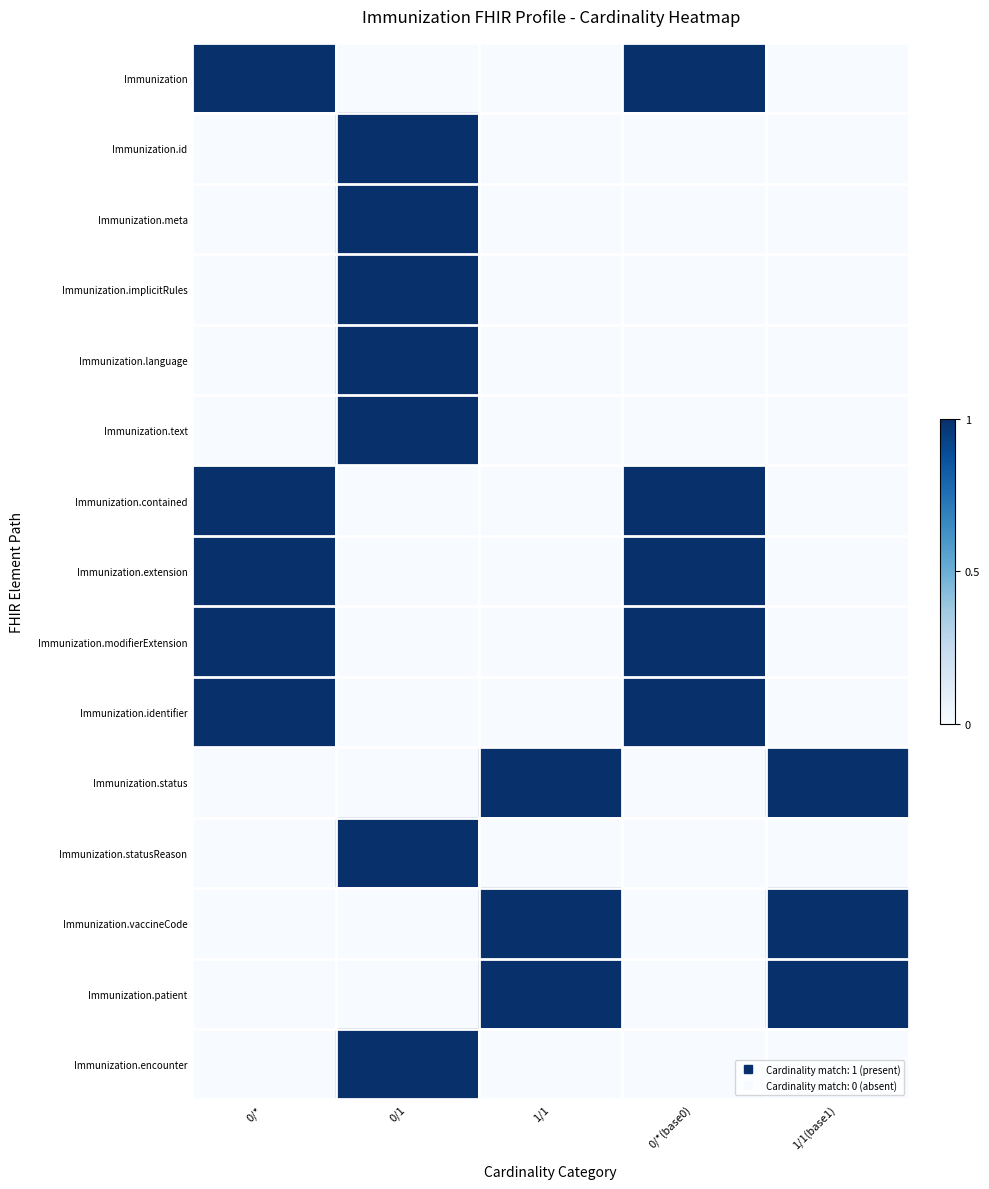

What is the maximum value shown in the chart?

1